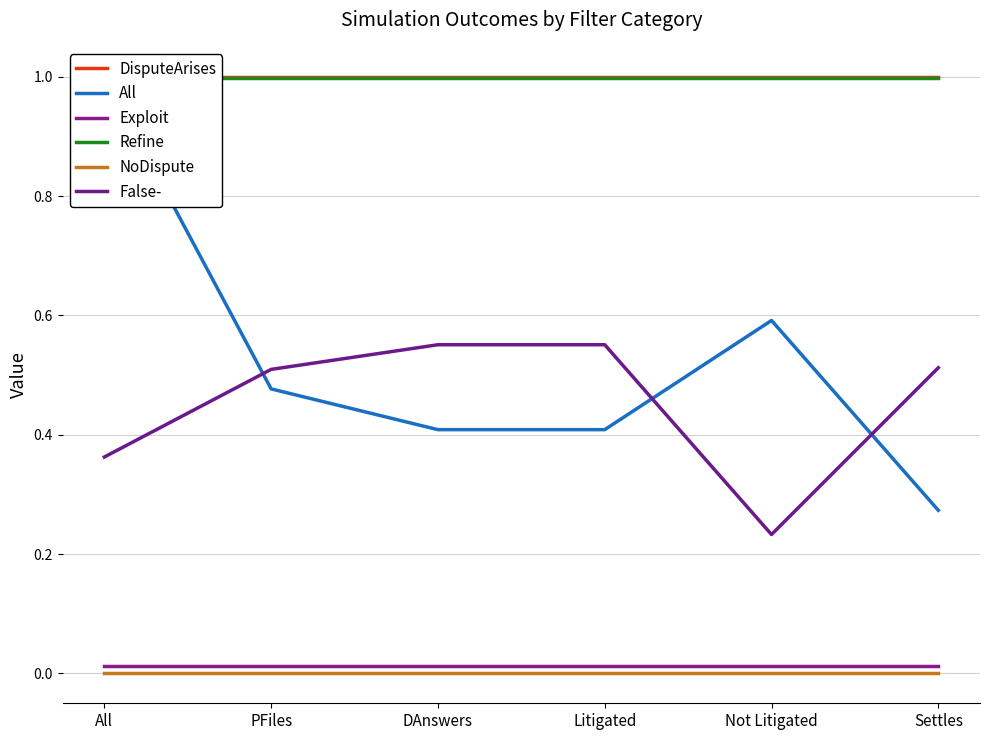

Which series has the largest total across all categories?

DisputeArises